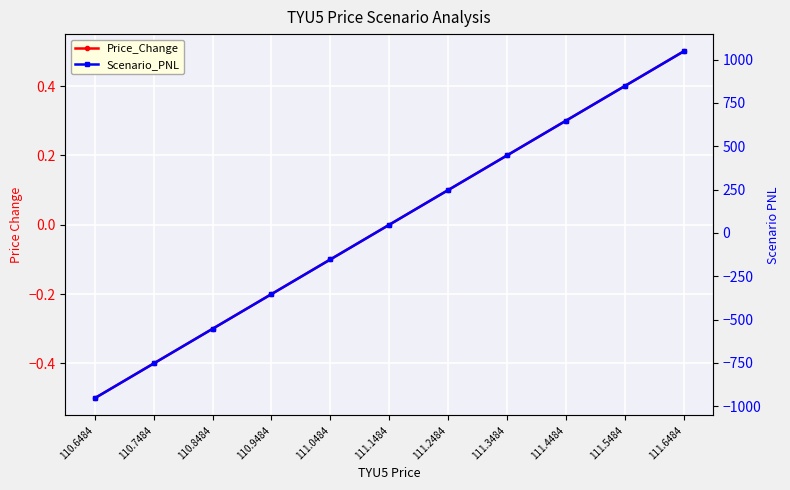

What is the value of the Scenario_PNL point at the 6th from the left?

46.9